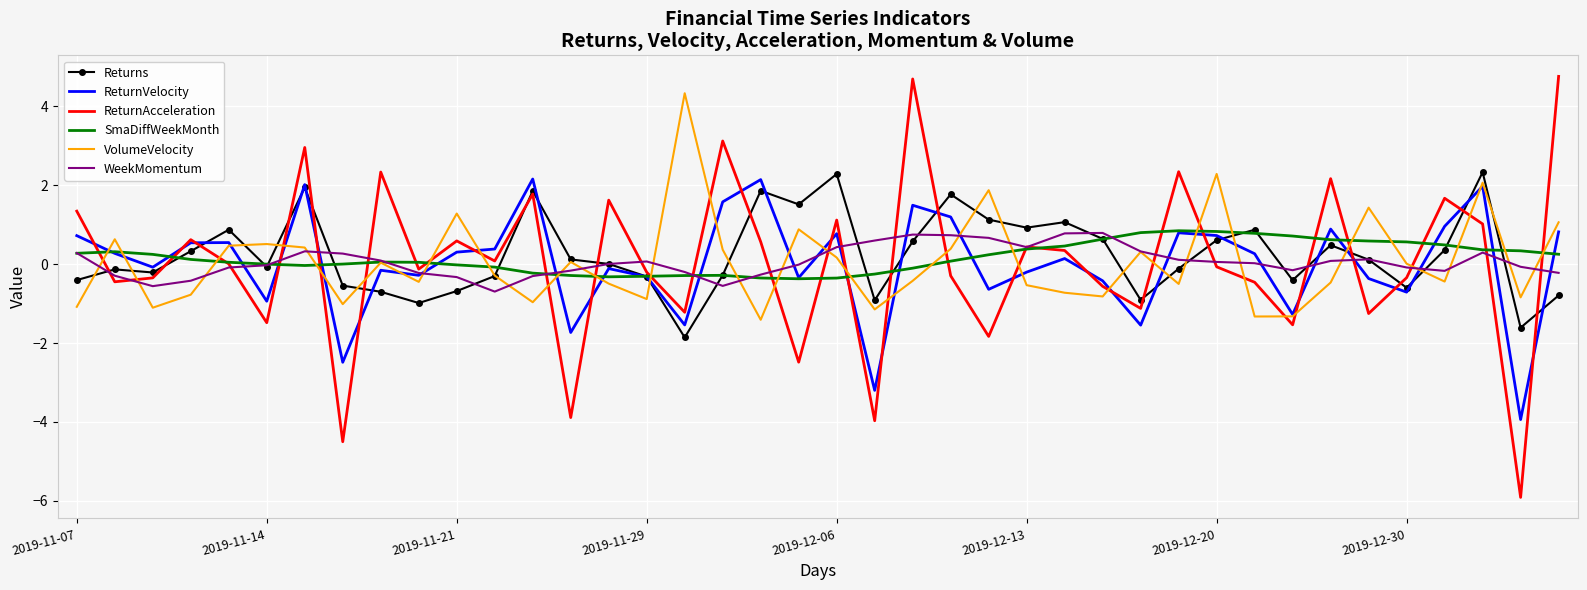

What is the greatest value displayed?

4.8